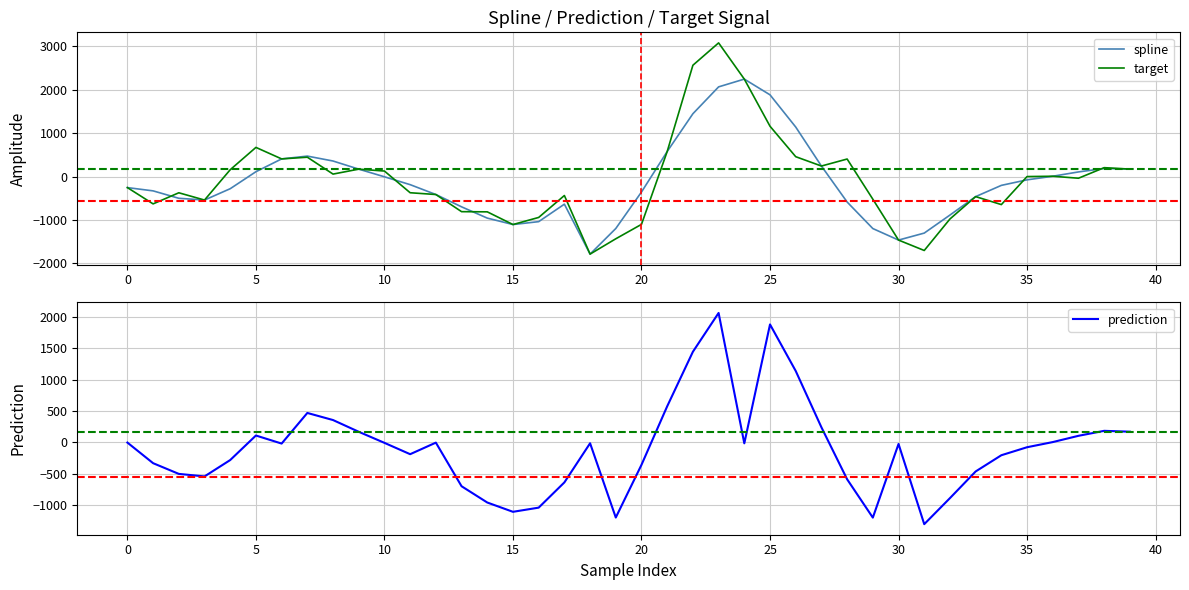

What is the lowest value of the prediction series?

-1304.3